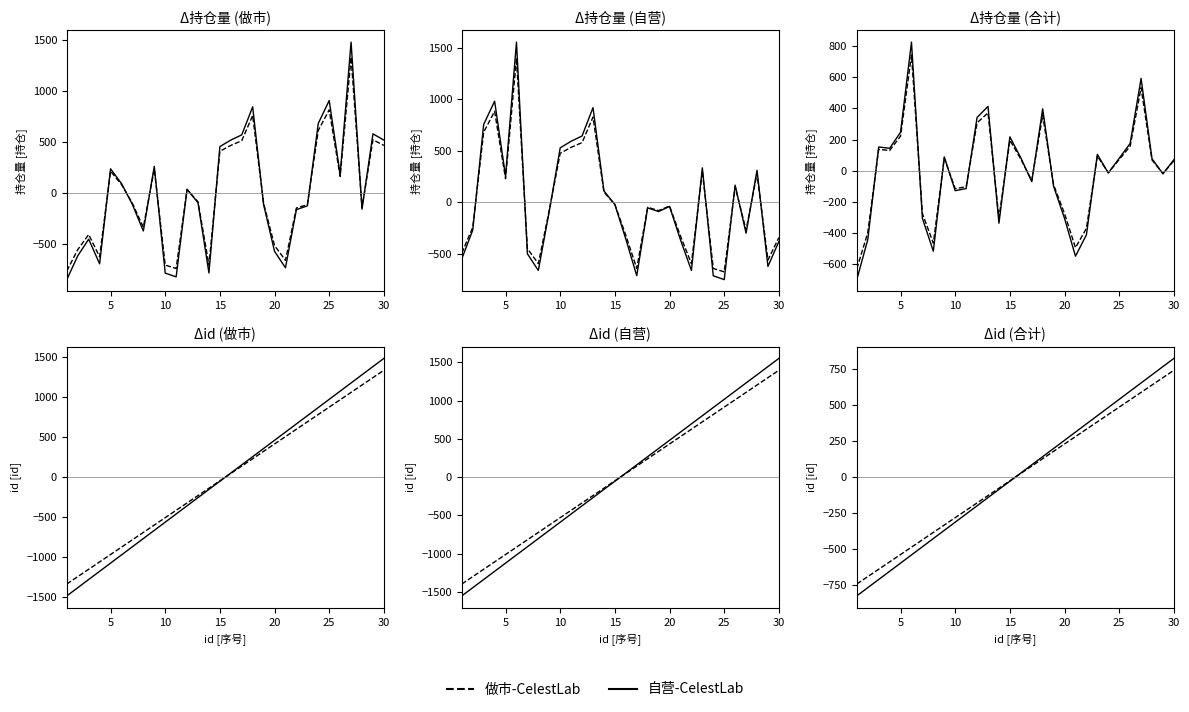

True or false: 自营-CelestLab has more than 1 points higher than both neighbors.

False